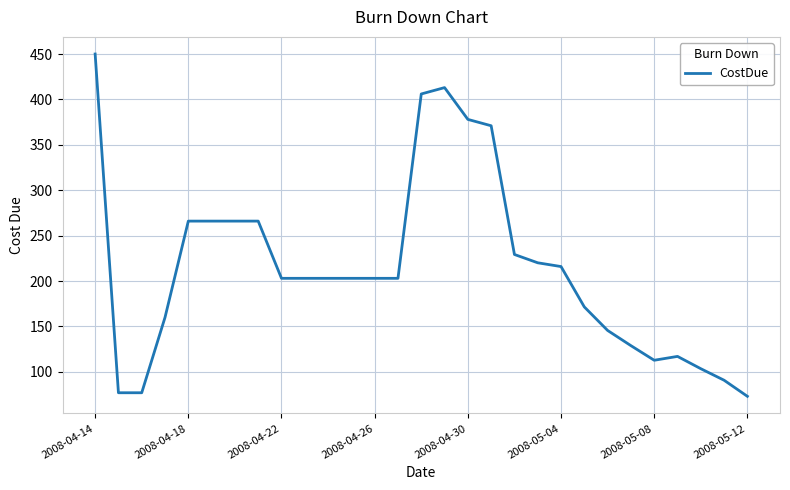

What is the difference between the maximum and minimum values?

376.9